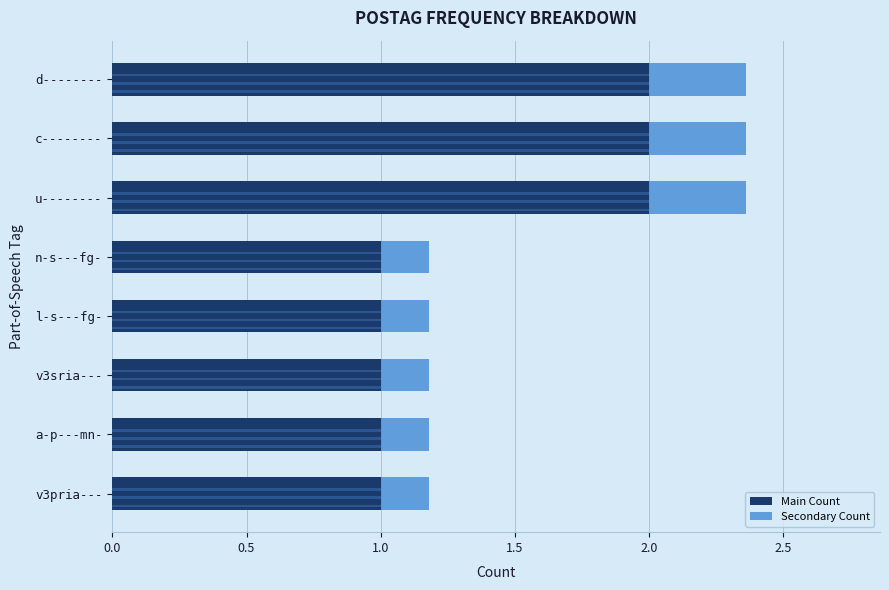

Are the bars horizontal?

Yes